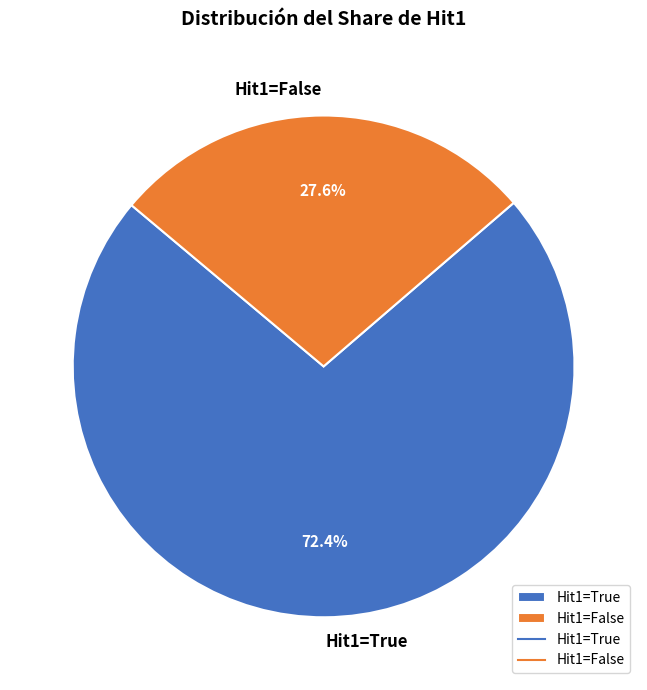

Which category has the smallest portion of the pie?

Hit1=False